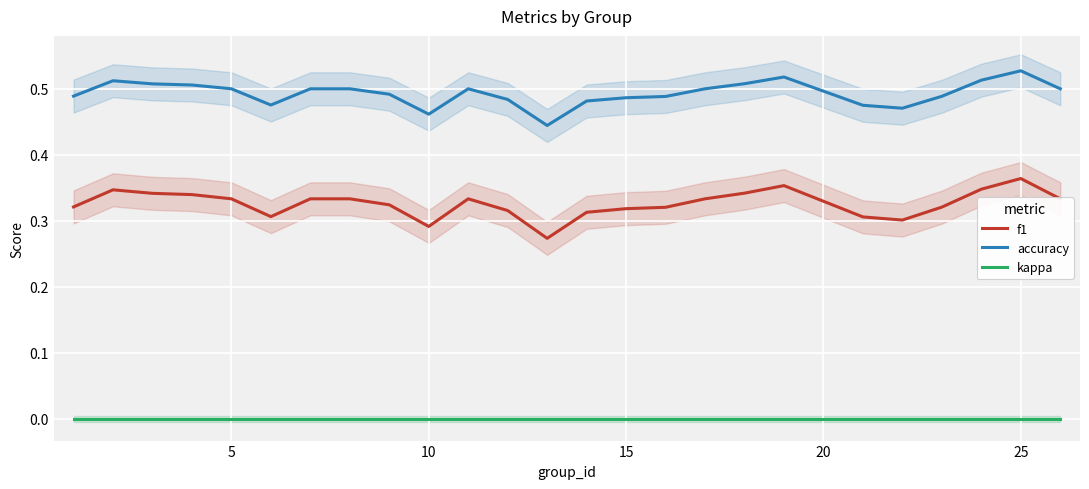

True or false: f1 has more than 2 interior local peaks.

True